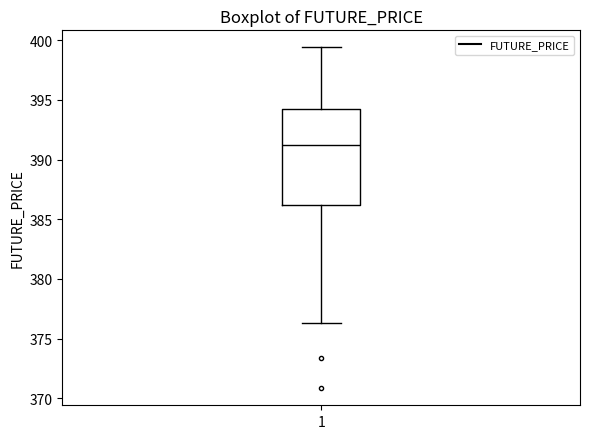

Where does the lower whisker of the box at x = 1 end on the y-axis? The values are not printed on the chart, so give them approximately, as read against the axis.

376.5